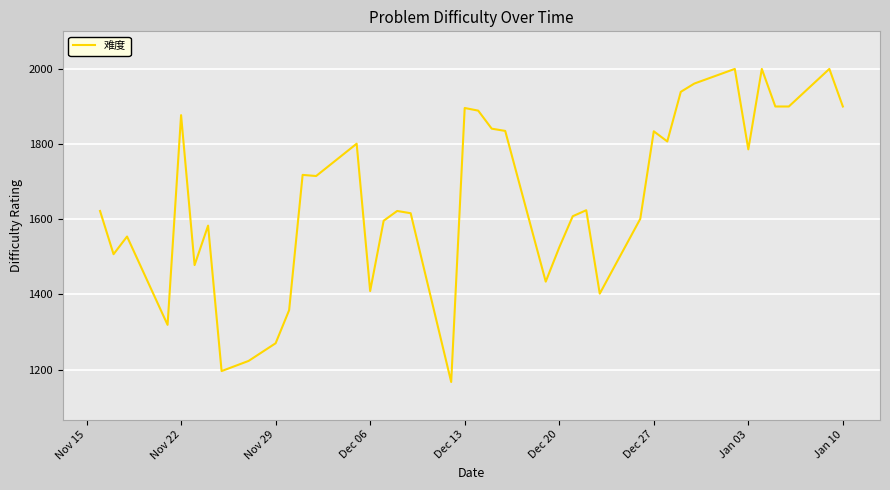

What is the average value?

1658